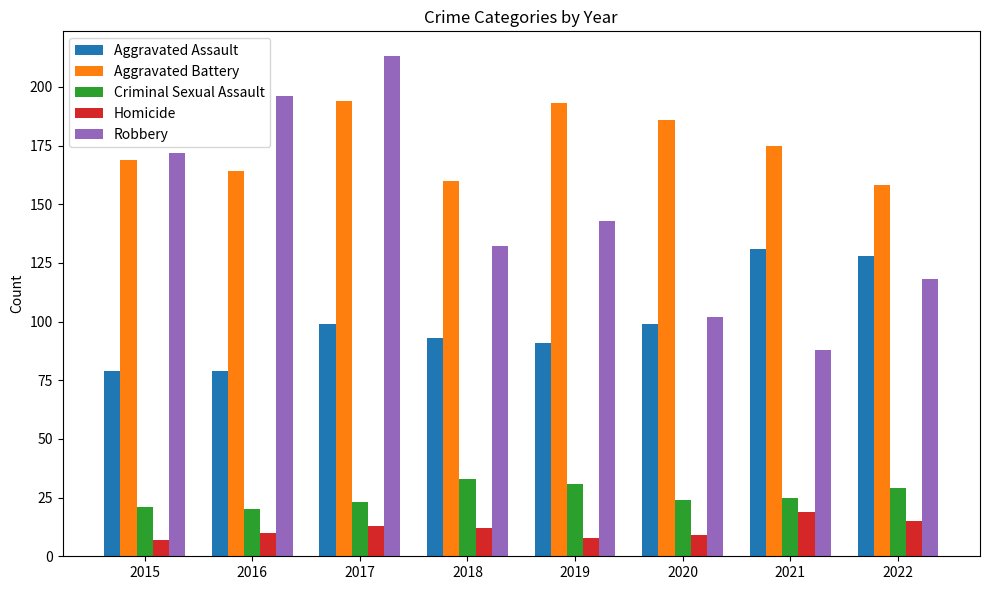

Which series has the largest total across all categories?

Aggravated Battery